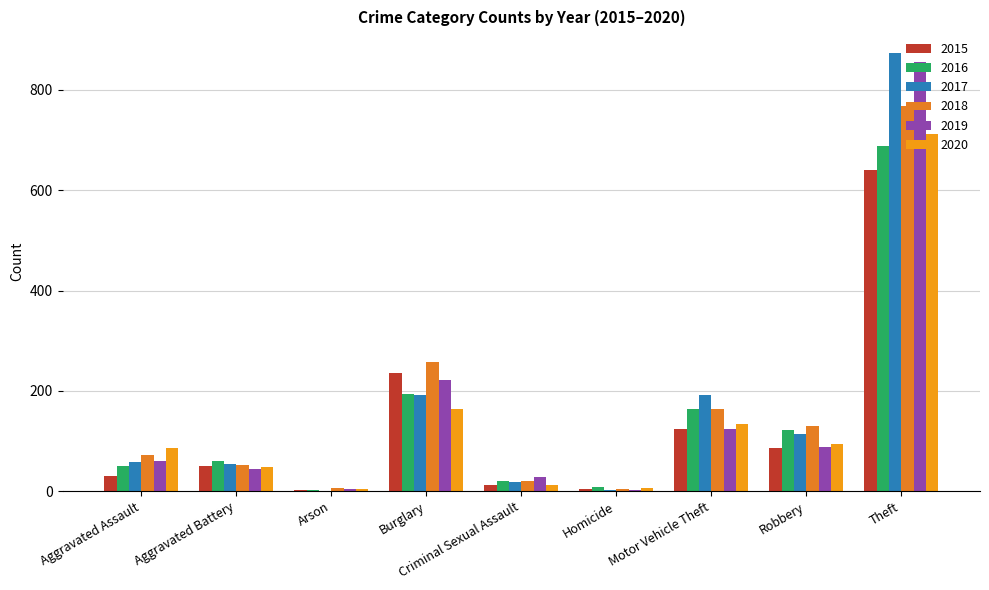

What is the smallest value displayed?

1